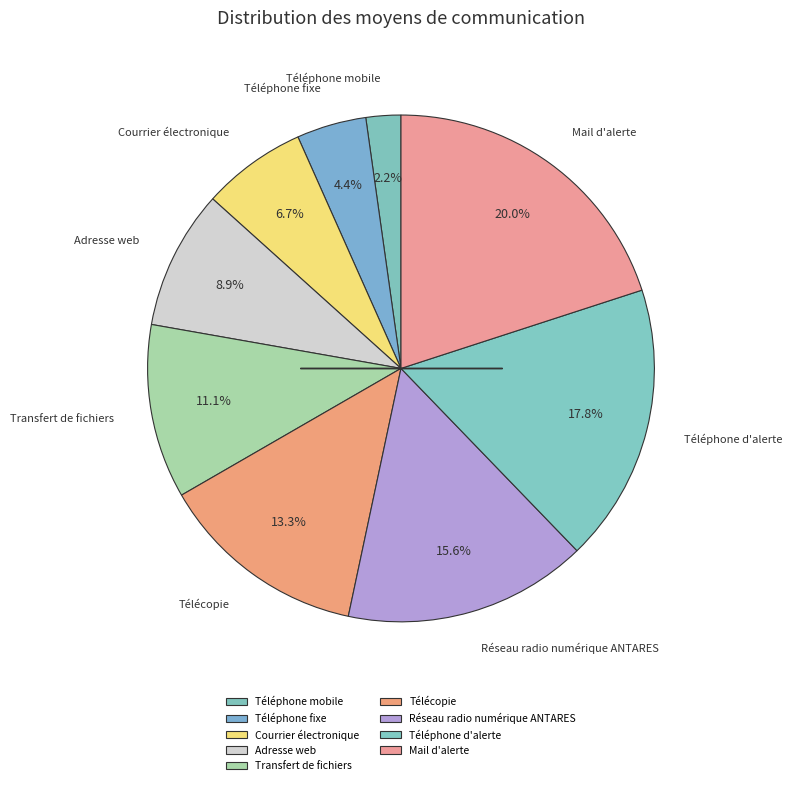

How much of the chart is everything except Téléphone d'alerte?

82.2%